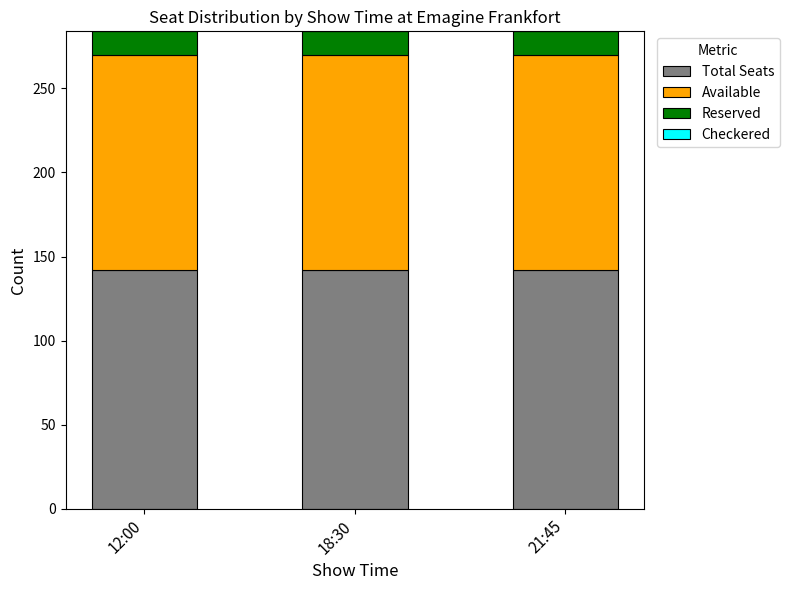

True or false: Total Seats has a value of 89 at 21:45.

False